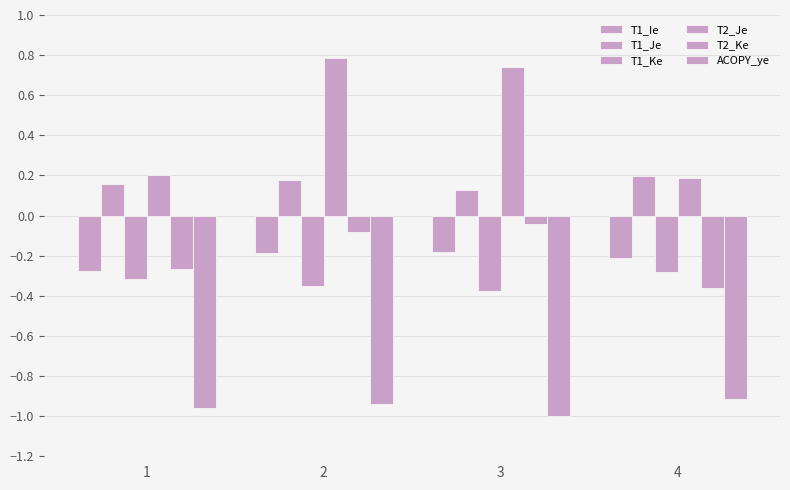

What is the approximate value of T1_Ke at 3?

-0.4